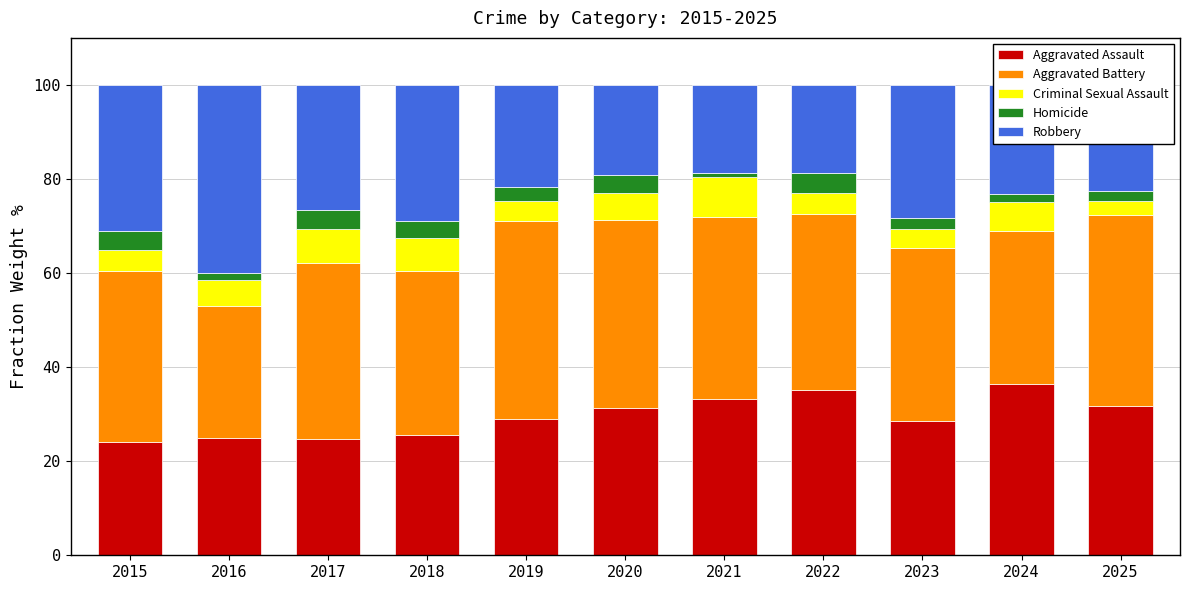

What is the value of the Aggravated Assault bar at the 10th from the left?

36.5